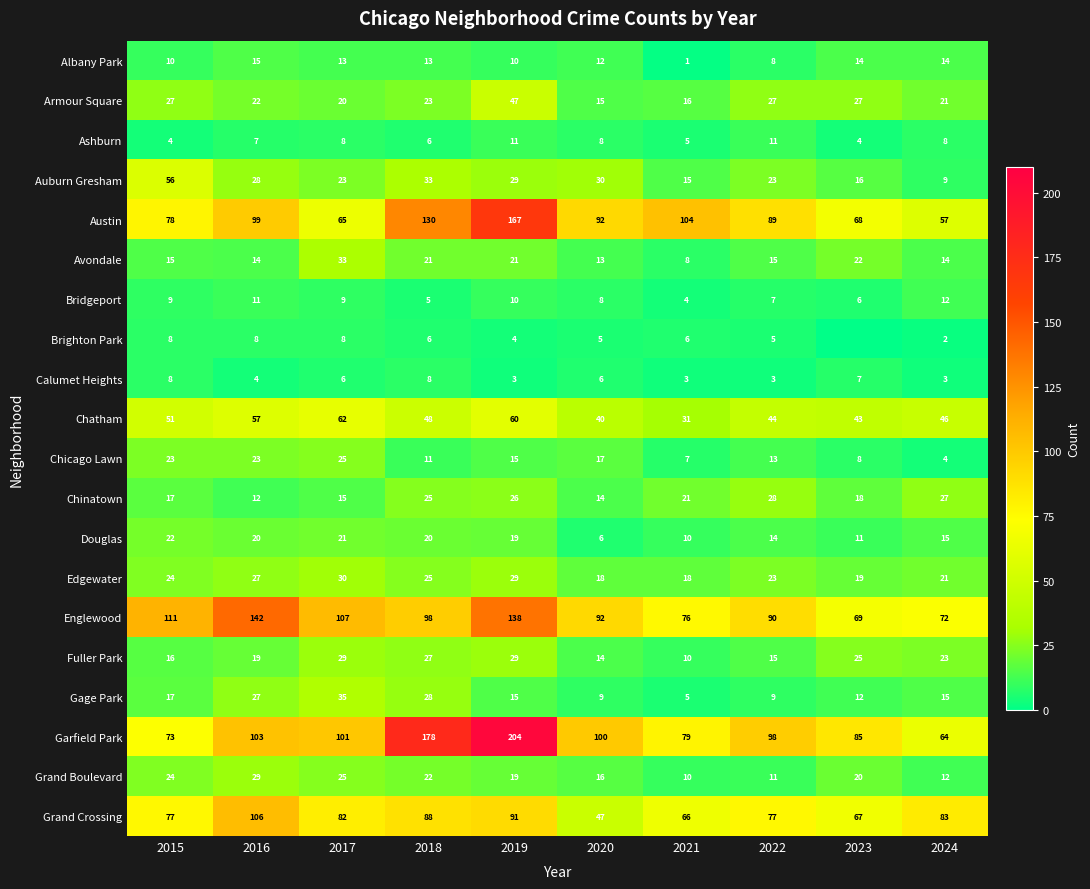

At how many categories does at least one series exceed 87?

8